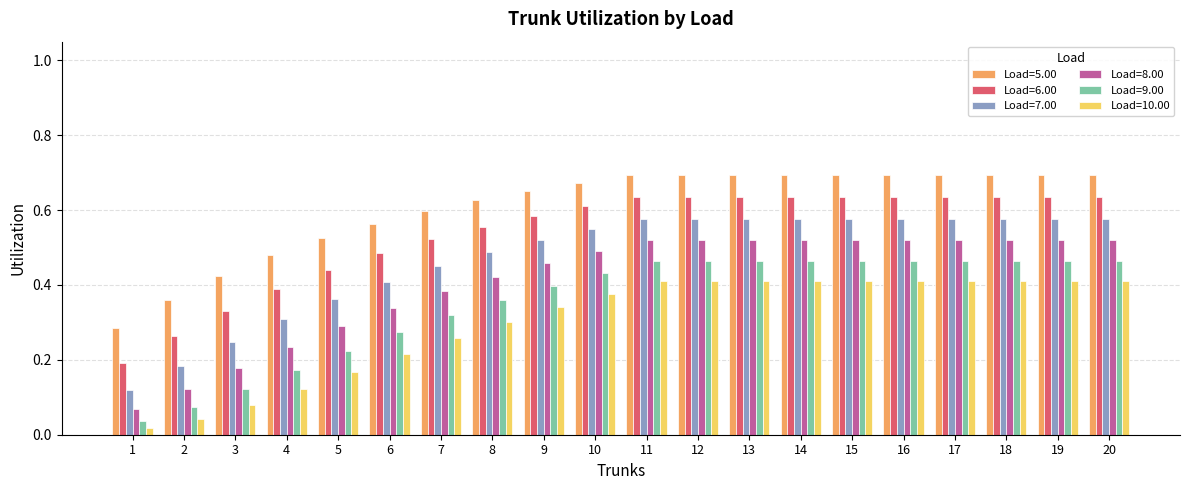

Is the value of Load=9.00 at 15 greater than the value of Load=7.00 at 17?

No